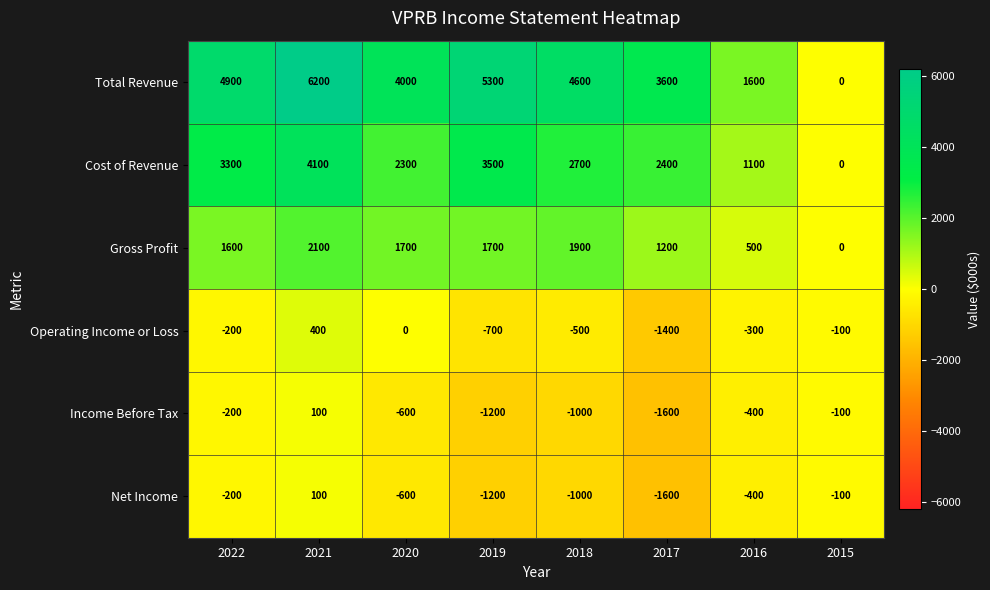

What is the difference between the highest and lowest values at 2017?

5200